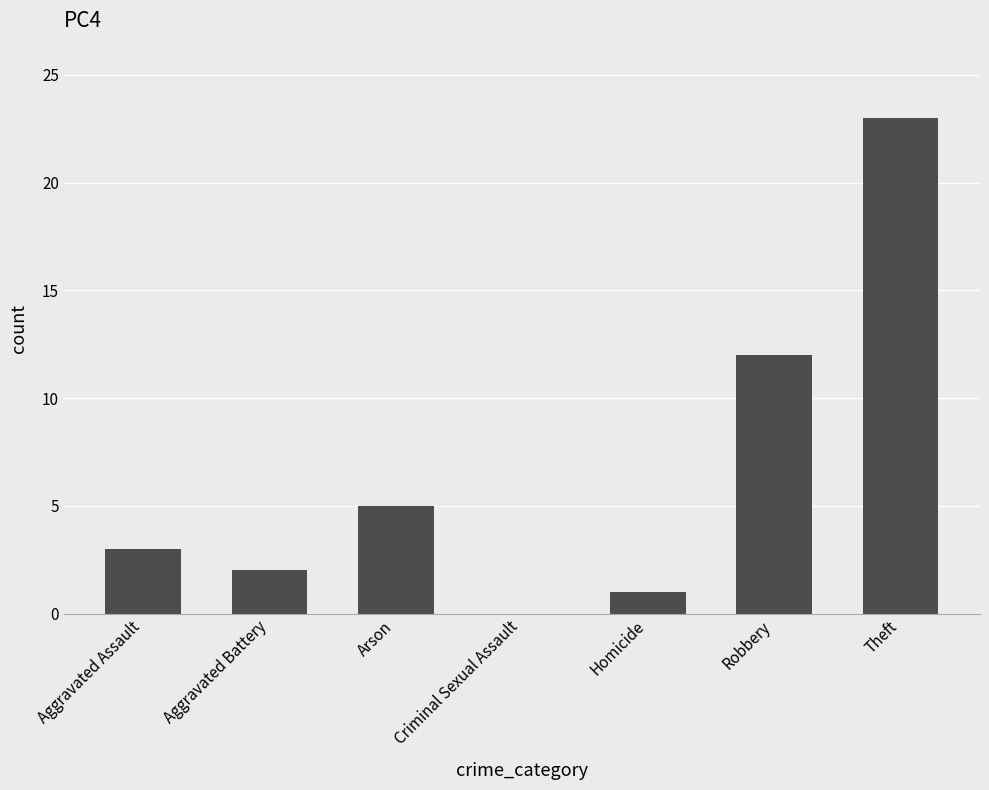

What is the change in value from Arson to Criminal Sexual Assault?

-5